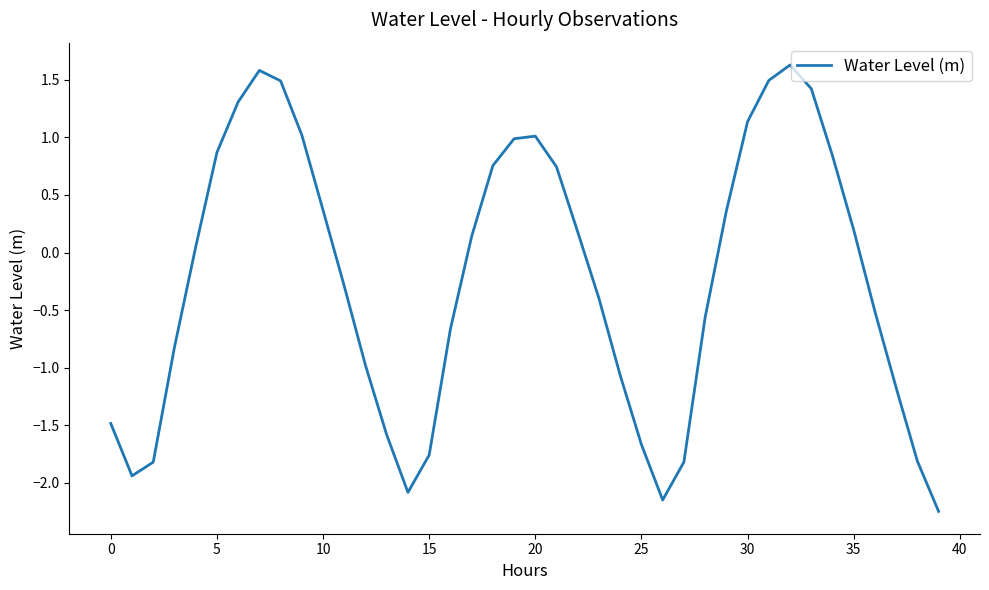

How many values are below zero?

20